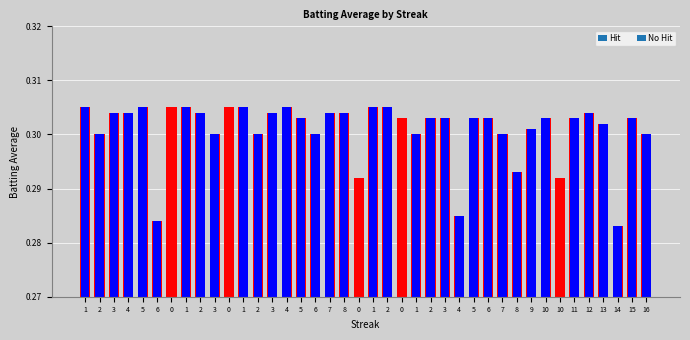

True or false: the data shows 0.5 at 8.

False